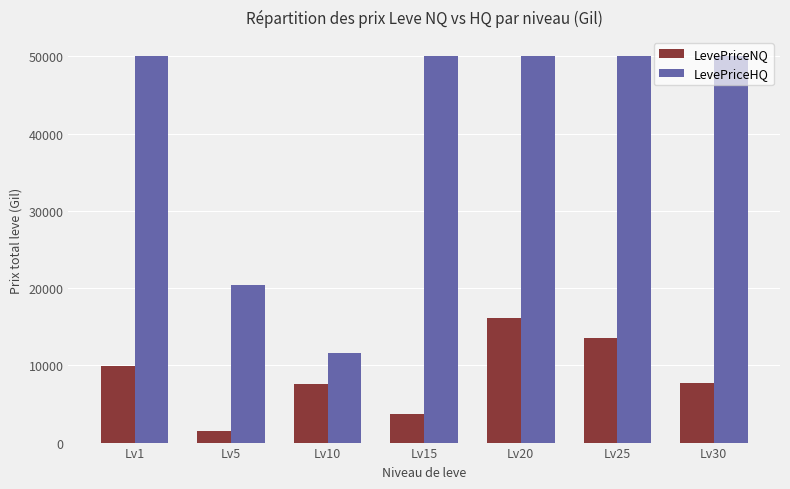

What is the difference between the second highest and second lowest values in the LevePriceNQ series?

9878.8